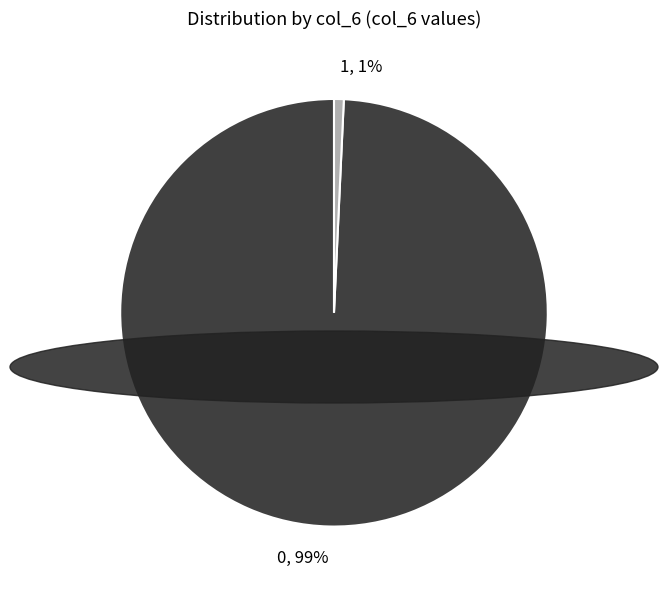

The 1 slice represents 34% of the pie. True or false?

False